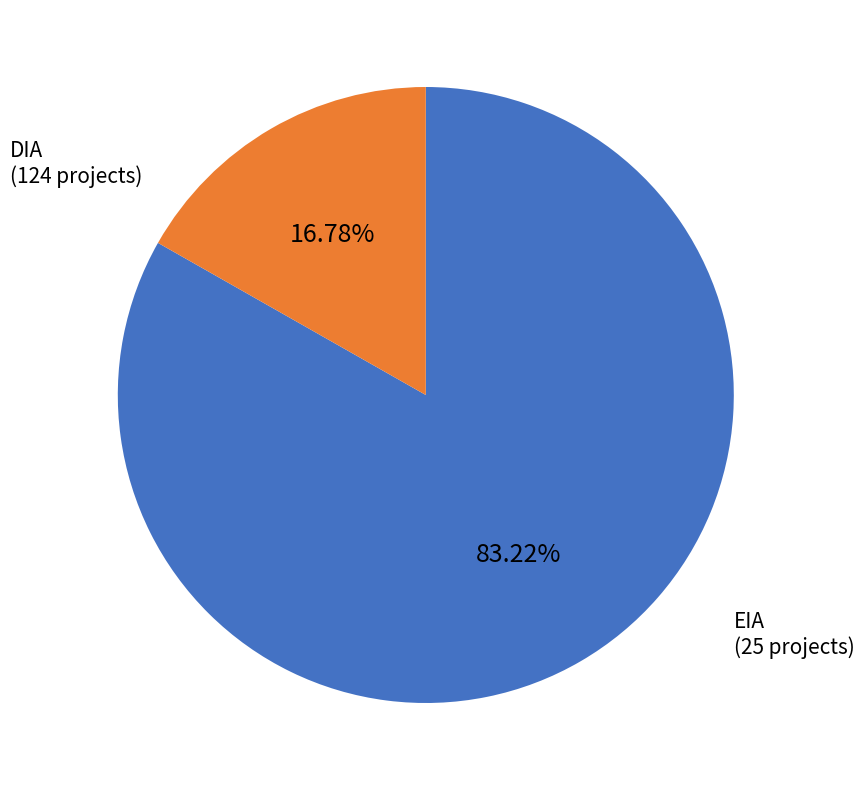

What percentage is the EIA slice, to the nearest percent?

17%